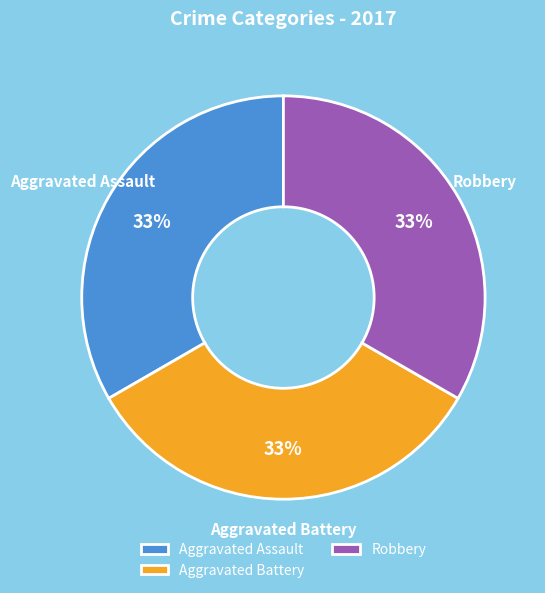

Count the number of slices in the pie.

3